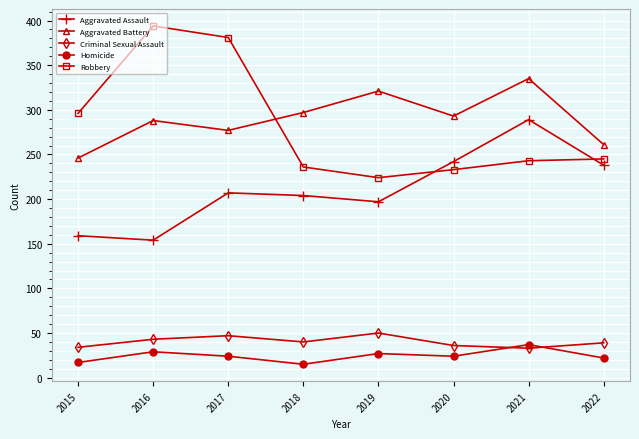

What is the difference between the second highest and minimum values in the Homicide series?

14